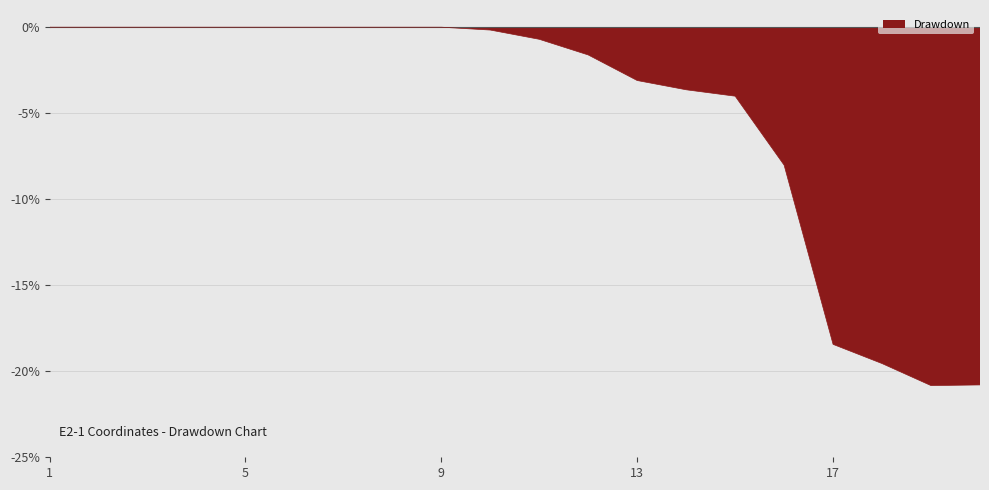

Which label corresponds to the smallest value in the chart?

19